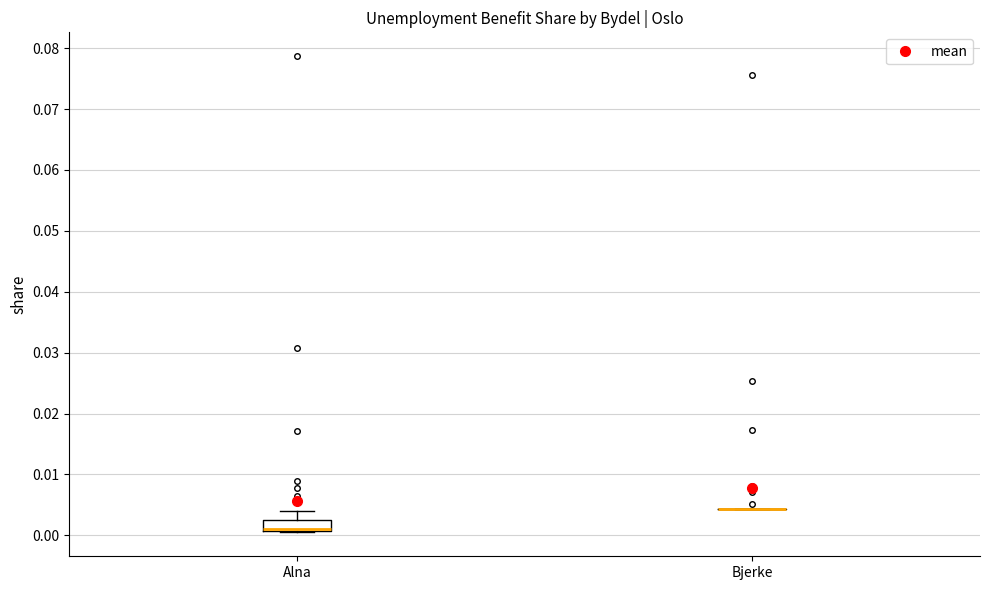

Reading left to right, transcribe this box plot: for each box, give where its median line is, the range the box spans, and where its two whiskers end, as read against the y-axis. The values are not printed on the chart, so give them approximately, as read against the axis.

Alna: median 0.001 (drawn on the box's lower edge), box 0.001 to 0.003, whiskers 0.000 to 0.004
Bjerke: box collapsed to a line at 0.004, whiskers 0.004 to 0.004